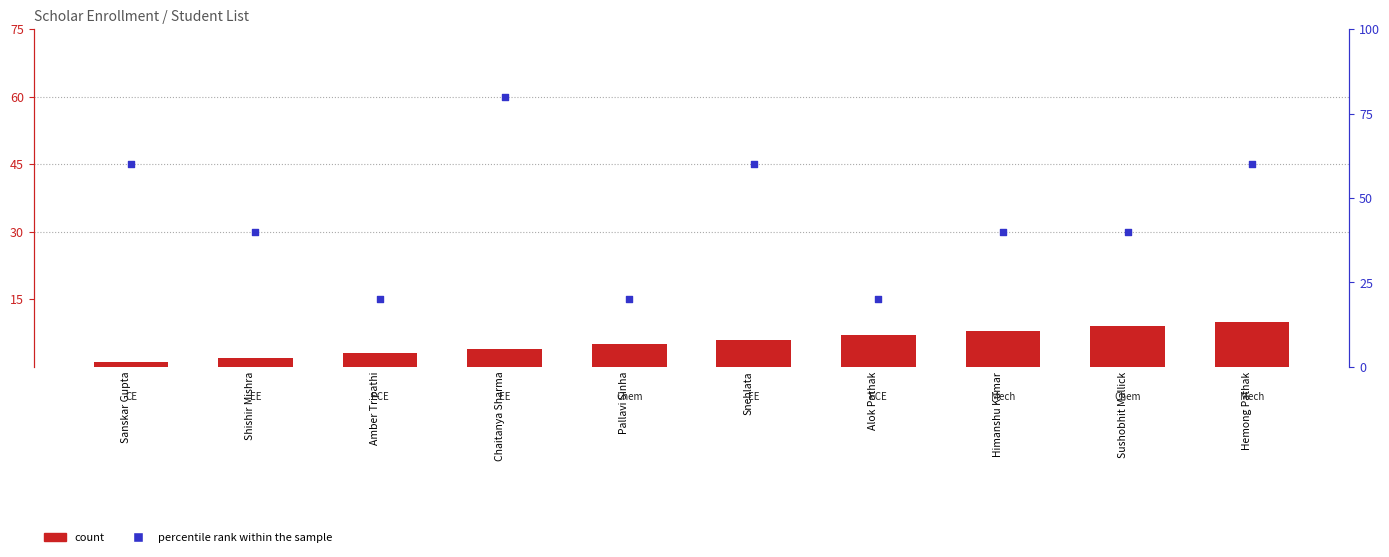

Which series reaches the minimum Y coordinate?

count